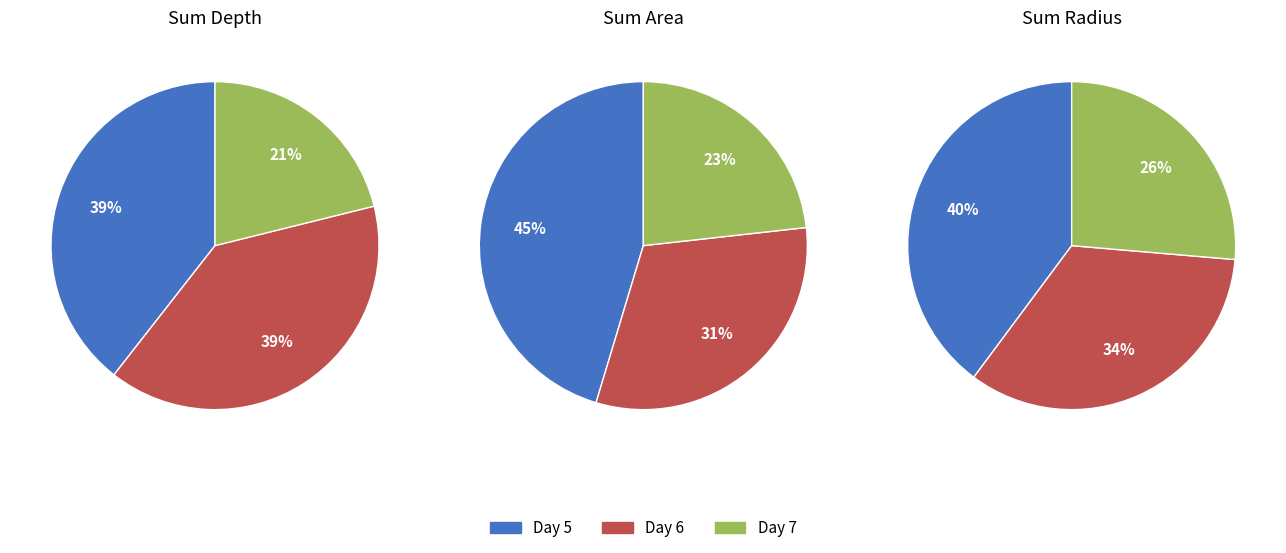

Is it true that 7 is 11% of the pie?

False